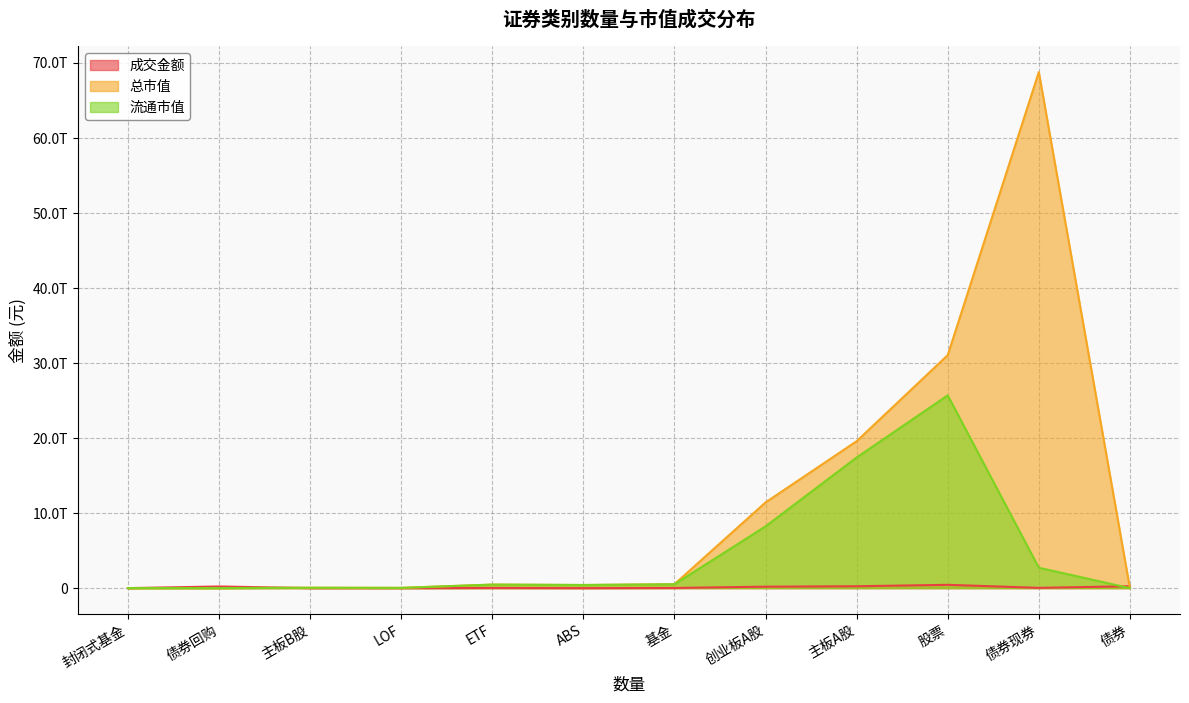

Reading right to left, transcribe all the data shown in this chart.

成交金额: ABS=392096866.0	债券回购=218079499110.0	债券现券=33248015533.4	债券=251719611509.4	封闭式基金=976838.7	LOF=286423271.3	ETF=20032069154.5	基金=20419258615.4	创业板A股=191512489539.7	主板B股=65148135.9	主板A股=246646203285.9	股票=438223840961.5
总市值: ABS=414808086572.9	债券回购=0.0	债券现券=68764643937429.9	债券=0.0	封闭式基金=1625055610.5	LOF=31261971528.8	ETF=467621403139.8	基金=520009654840.2	创业板A股=11418586239669.1	主板B股=47738106665.9	主板A股=19575053331319.1	股票=31041377677654.1
流通市值: ABS=414808086572.9	债券回购=0.0	债券现券=2713543644889.2	债券=0.0	封闭式基金=1625055610.5	LOF=31261971528.8	ETF=467621403139.8	基金=511246468235.5	创业板A股=8227941635347.2	主板B股=47577239993.7	主板A股=17407357933204.4	股票=25682876808545.2